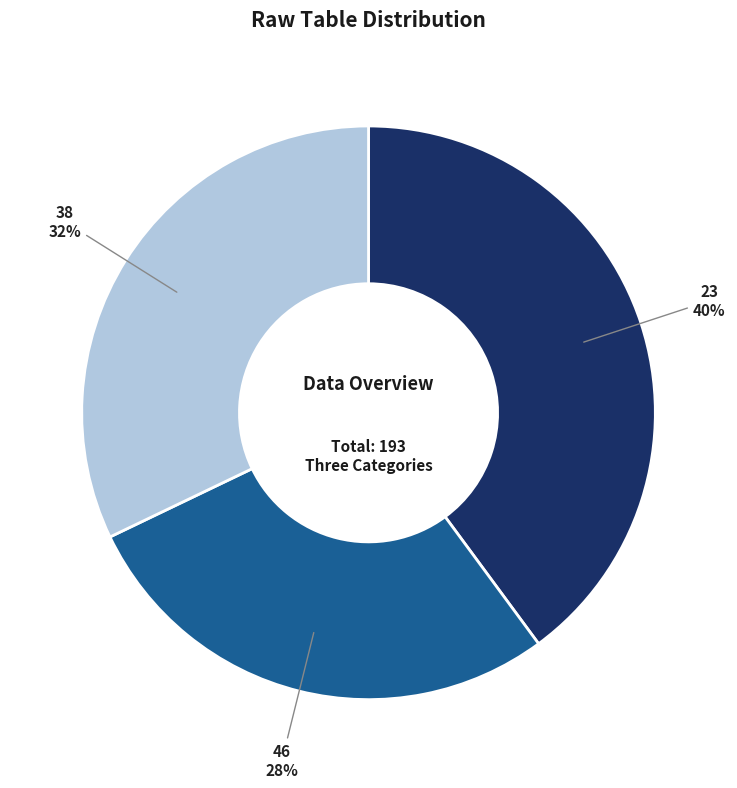

Rank the categories by value from lowest to highest.

46, 38, 23